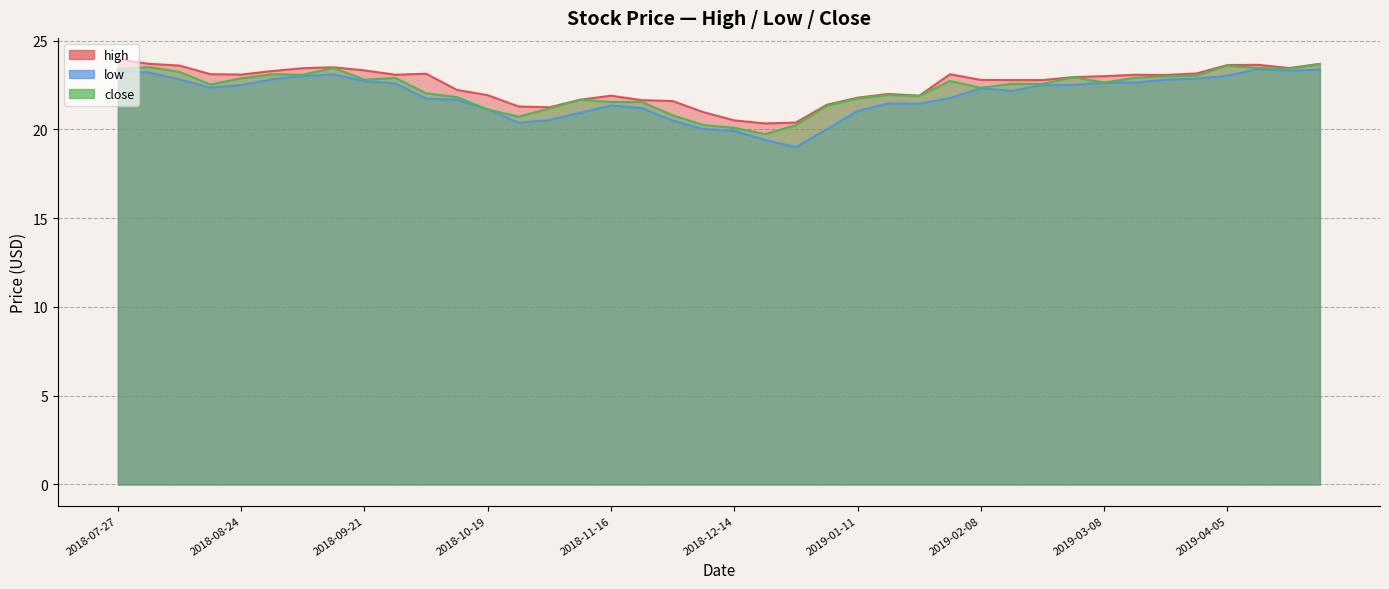

True or false: low and high intersect in this chart.

False